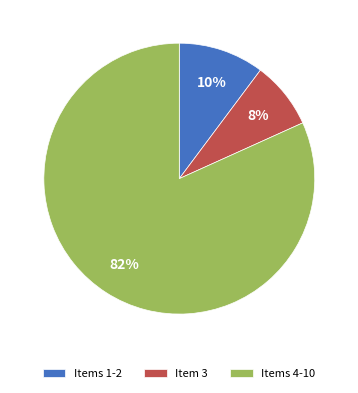

True or false: Items 4-10 accounts for 82% of the total.

True